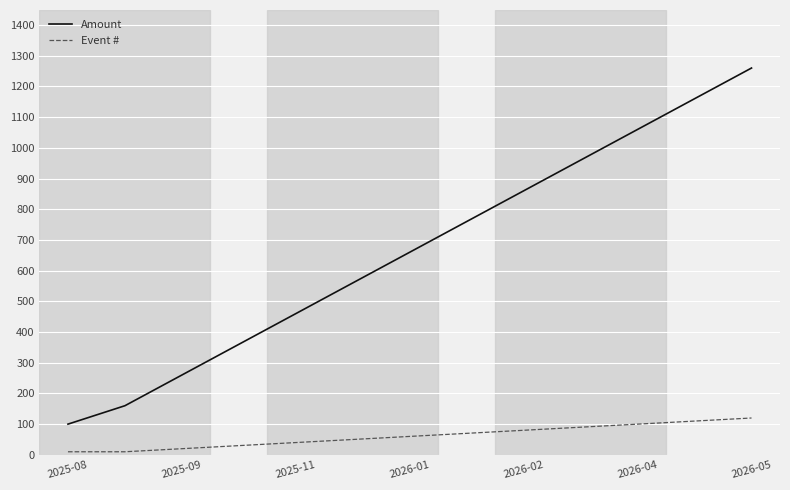

Which series has the largest range (max minus min)?

Amount